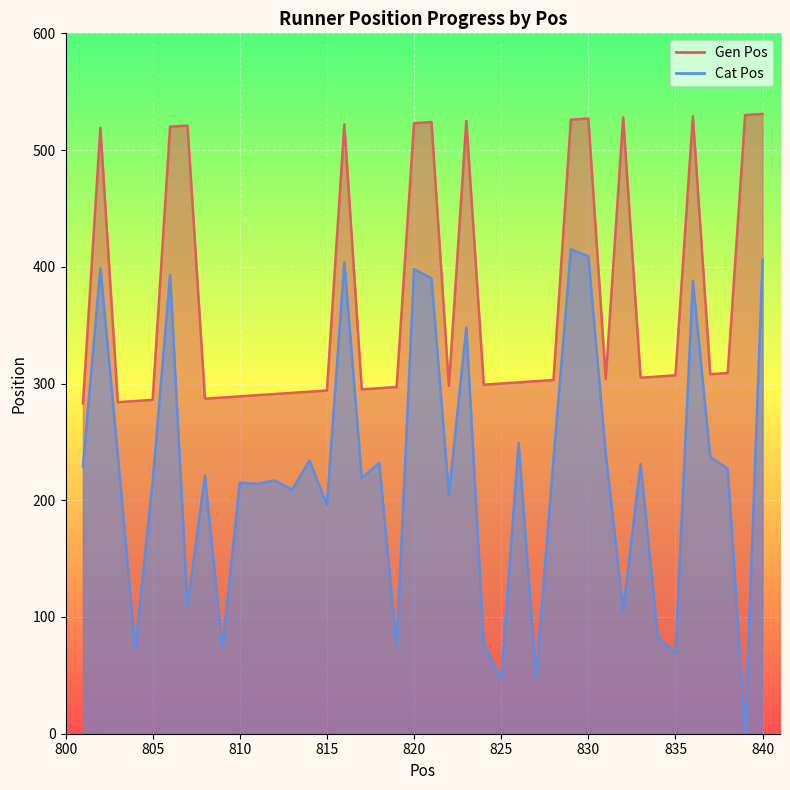

Count the number of data series in this chart.

2